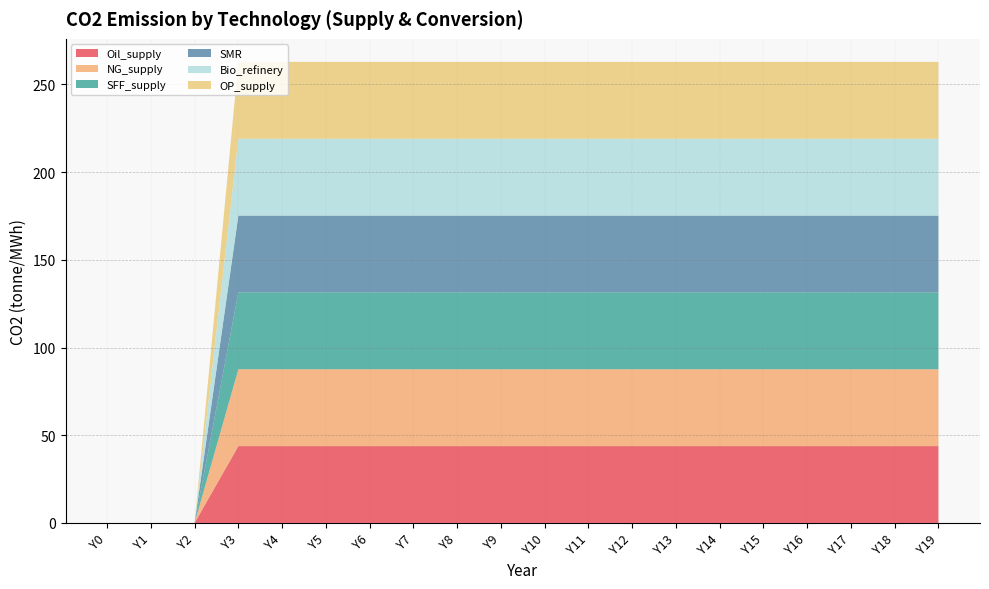

Reading left to right, transcribe all the data shown in this chart.

Oil_supply: 0.0	0.0	0.0	43.8	43.8	43.8	43.8	43.8	43.8	43.8	43.8	43.8	43.8	43.8	43.8	43.8	43.8	43.8	43.8	43.8
NG_supply: 0.0	0.0	0.0	43.8	43.8	43.8	43.8	43.8	43.8	43.8	43.8	43.8	43.8	43.8	43.8	43.8	43.8	43.8	43.8	43.8
SFF_supply: 0.0	0.0	0.0	43.8	43.8	43.8	43.8	43.8	43.8	43.8	43.8	43.8	43.8	43.8	43.8	43.8	43.8	43.8	43.8	43.8
SMR: 0.0	0.0	0.0	43.8	43.8	43.8	43.8	43.8	43.8	43.8	43.8	43.8	43.8	43.8	43.8	43.8	43.8	43.8	43.8	43.8
Bio_refinery: 0.0	0.0	0.0	43.8	43.8	43.8	43.8	43.8	43.8	43.8	43.8	43.8	43.8	43.8	43.8	43.8	43.8	43.8	43.8	43.8
OP_supply: 0.0	0.0	0.0	43.8	43.8	43.8	43.8	43.8	43.8	43.8	43.8	43.8	43.8	43.8	43.8	43.8	43.8	43.8	43.8	43.8